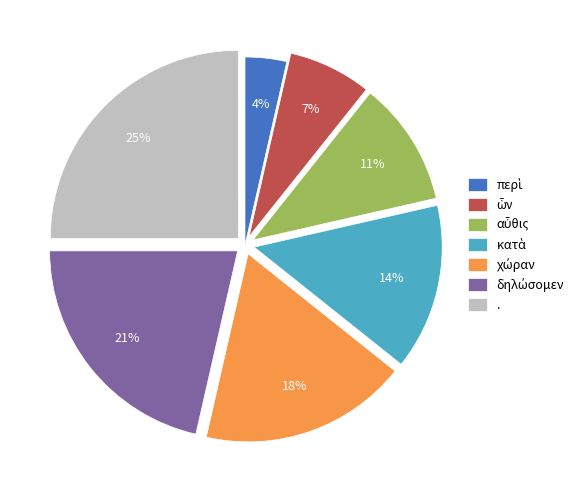

How many segments does this pie chart have?

7